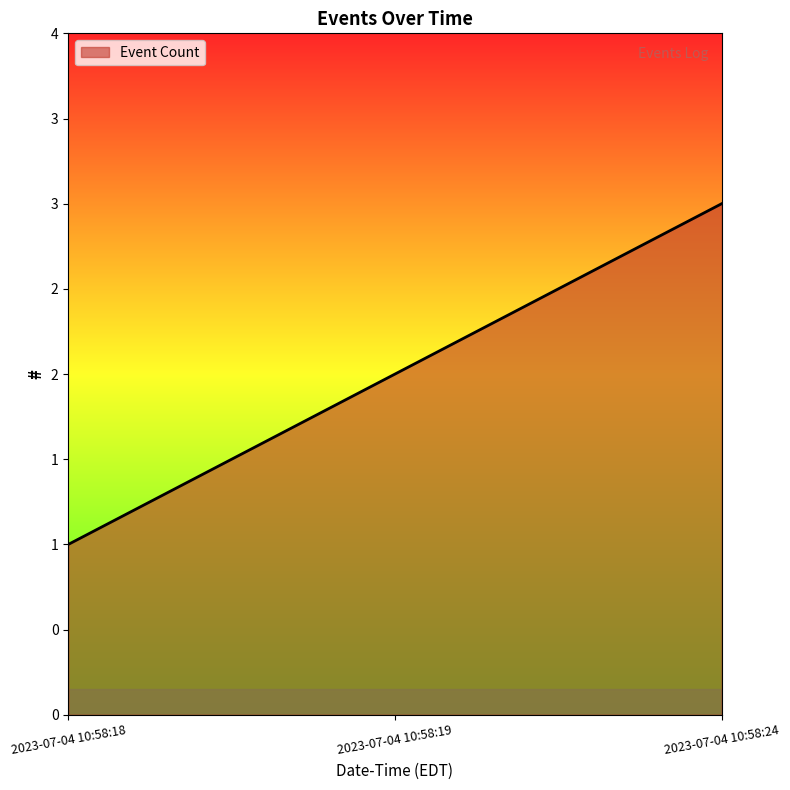

Does the chart display data point markers on the line(s)?

No